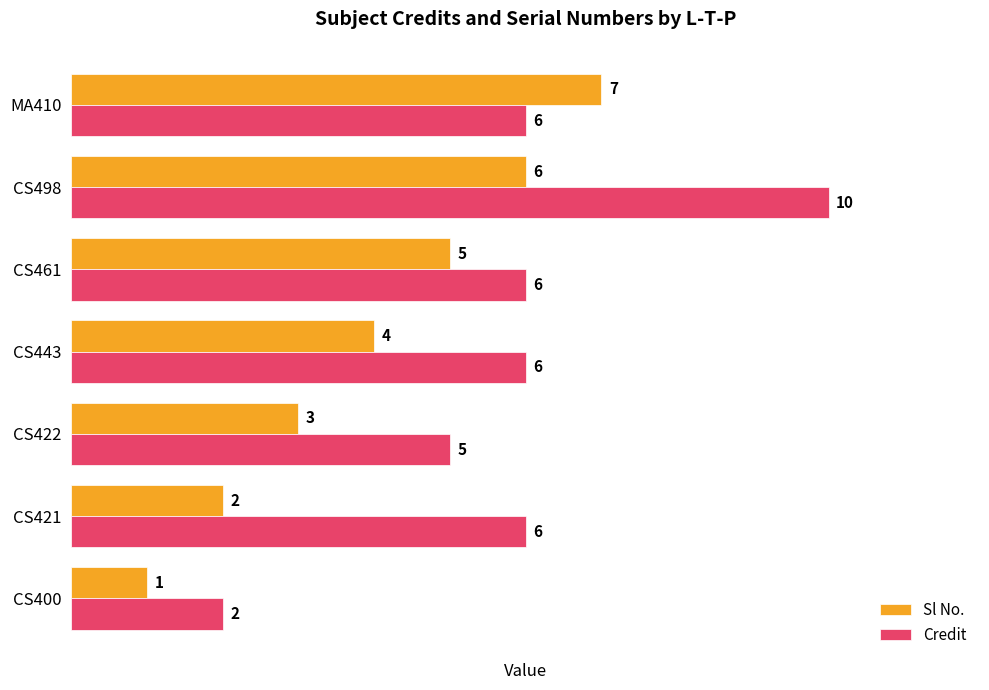

How many Credit values are between 5 and 6?

5